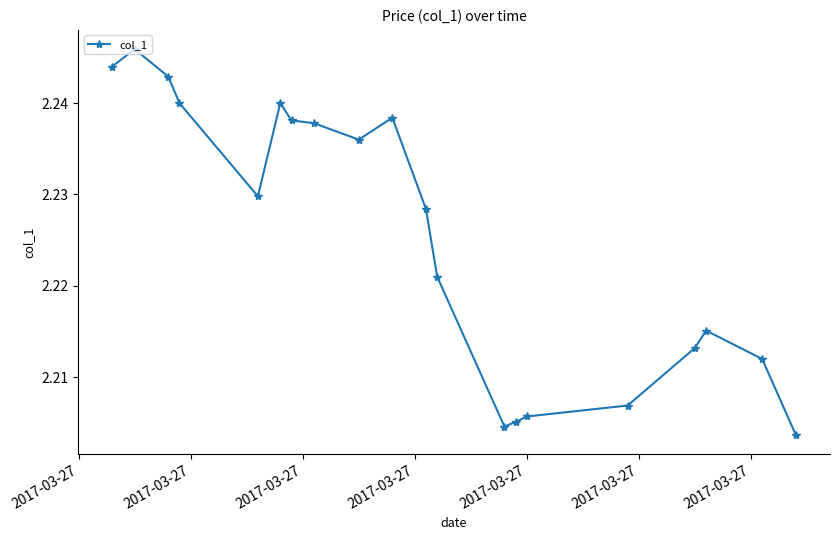

How many categories are shown in the chart?

20